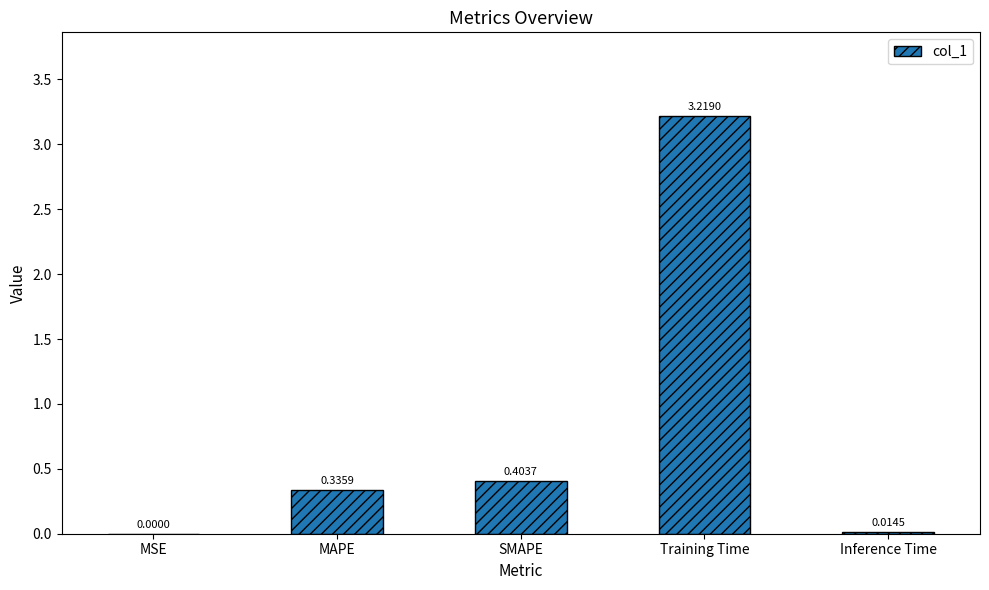

Between Training Time and Inference Time, which is larger?

Training Time